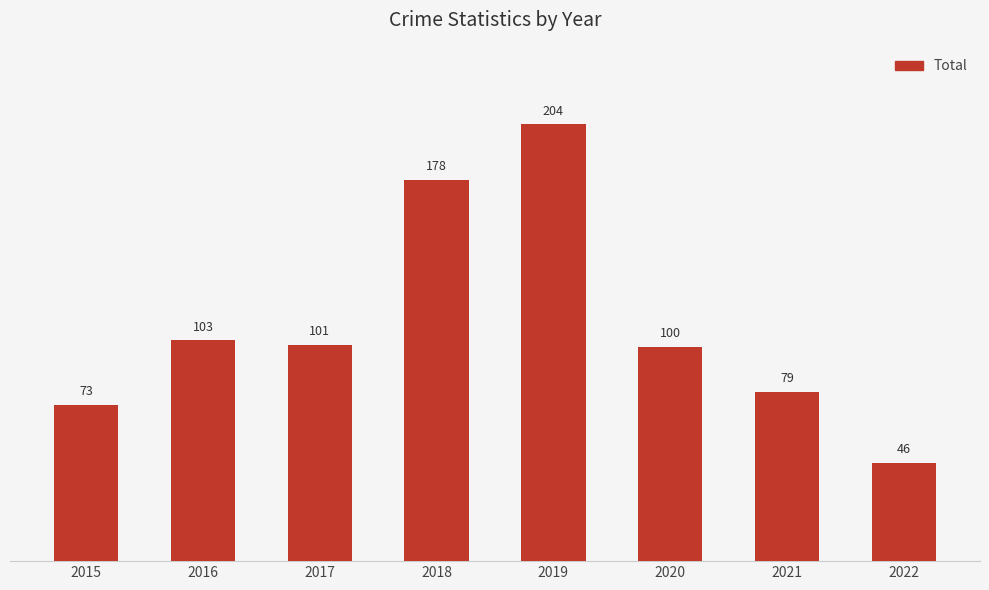

How many bars are there in total?

8